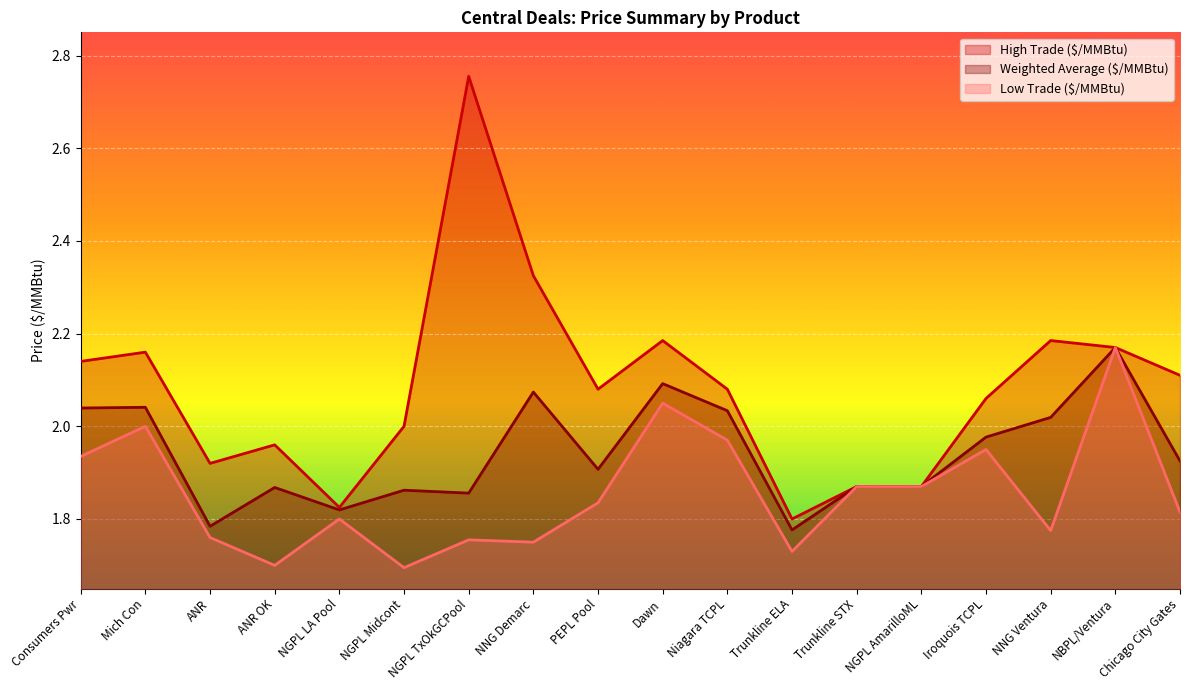

What is the label of the 18th point from the right?

Consumers Pwr